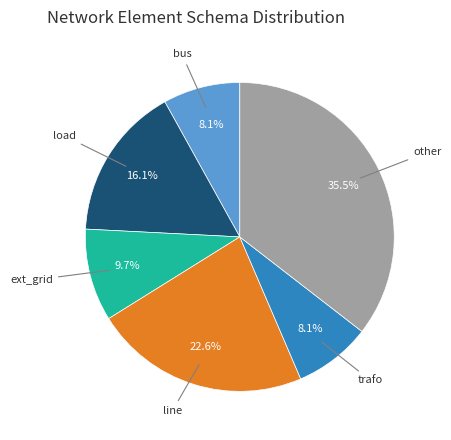

Does any single category account for the majority?

No